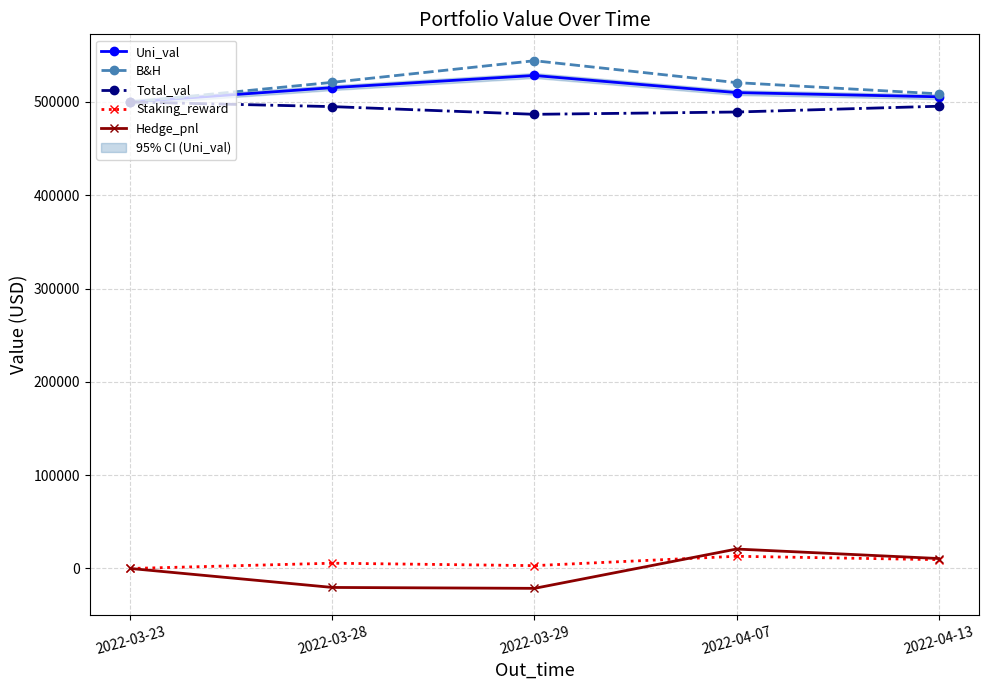

What is the smallest value displayed?

-21293.4